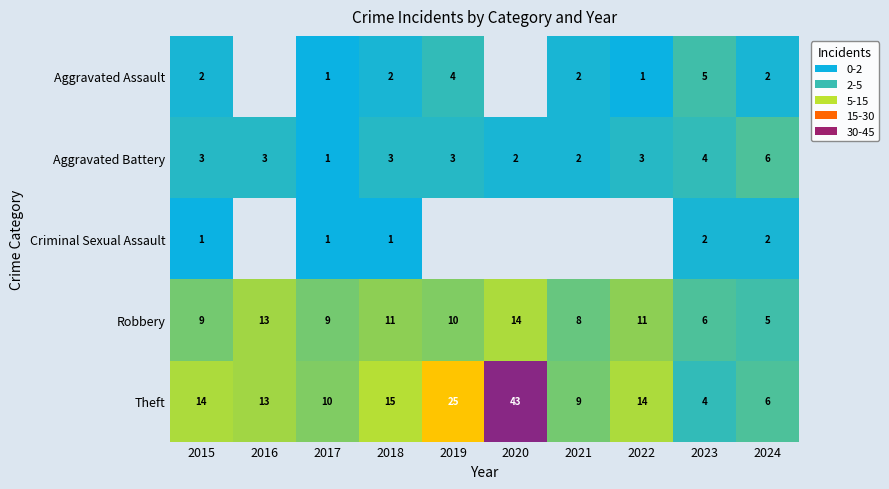

True or false: Robbery has a value of 1.9 at 2015.

False